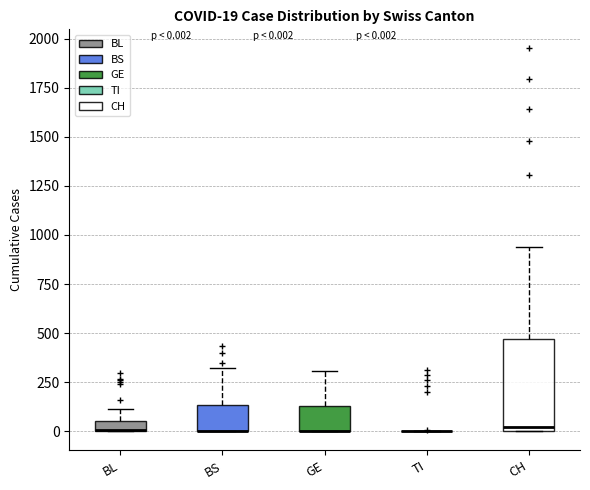

Comparing the boxes themselves (not the whiskers), which one is the tallest?

CH